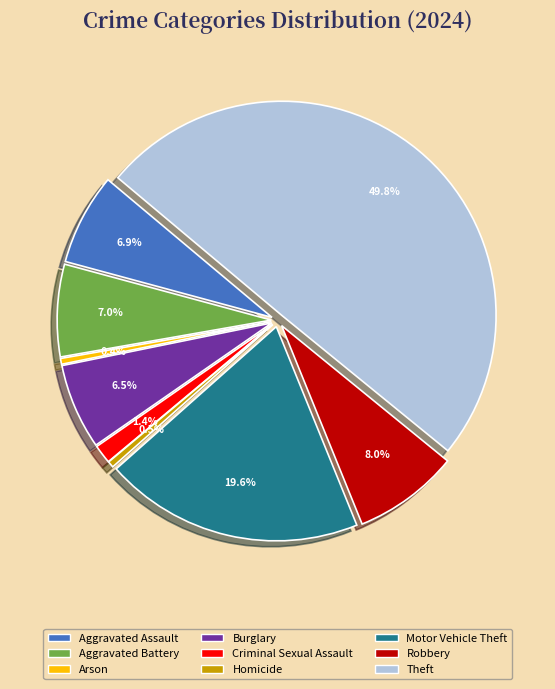

Approximately how many times larger is the value at Aggravated Battery compared to Aggravated Assault?

1.0